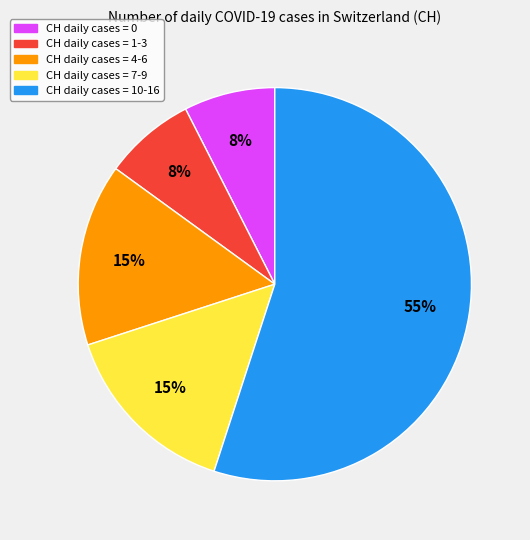

Which slice represents more than half of the pie?

CH daily cases = 10-16